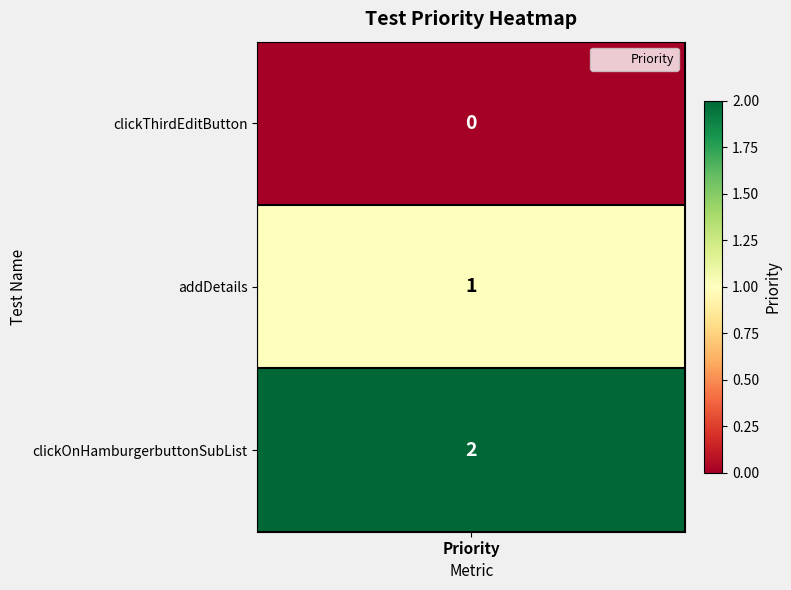

Reading right to left, transcribe all the data shown in this chart.

clickOnHamburgerbuttonSubList=2	addDetails=1	clickThirdEditButton=0